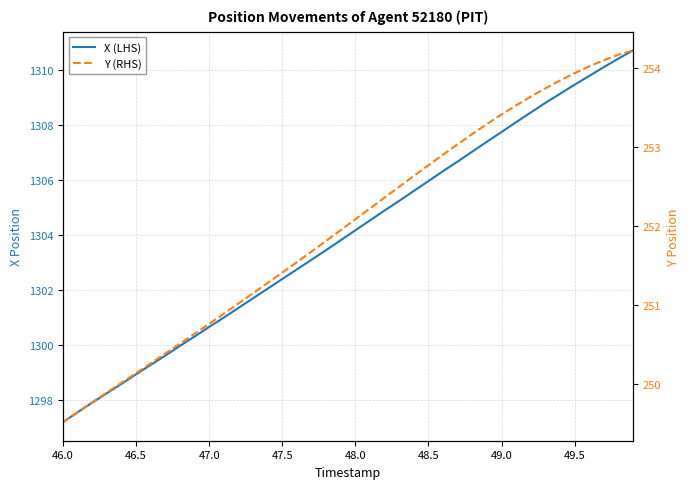

True or false: Y (RHS) and X (LHS) intersect in this chart.

False